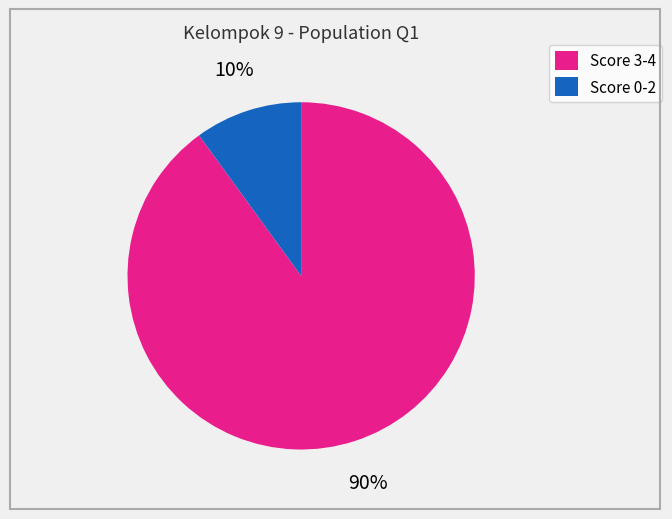

Do Score 3-4 and Score 0-2 together represent more than half of the pie?

Yes